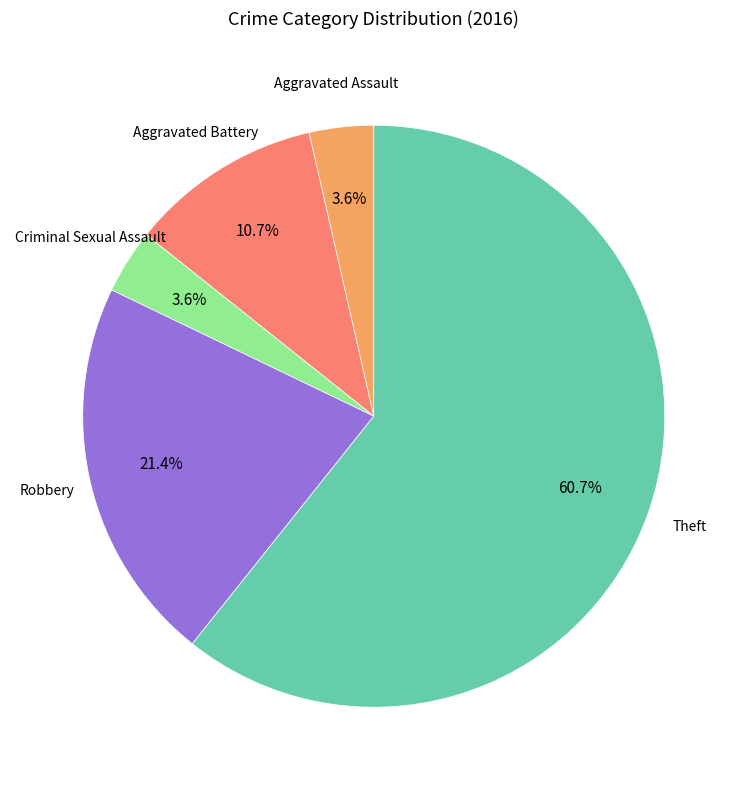

How many slices are in this pie chart?

5